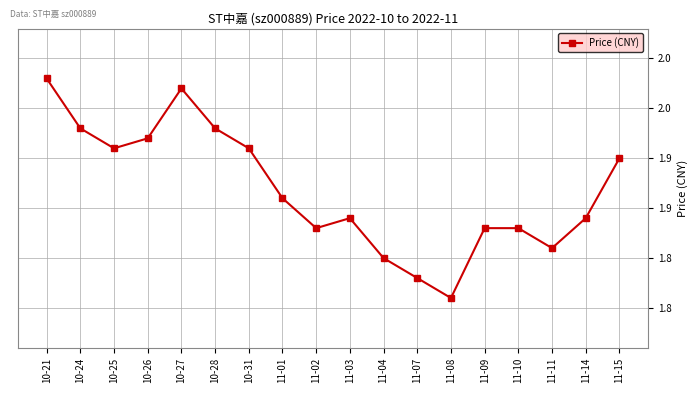

What is the difference between the maximum and minimum values?

0.2